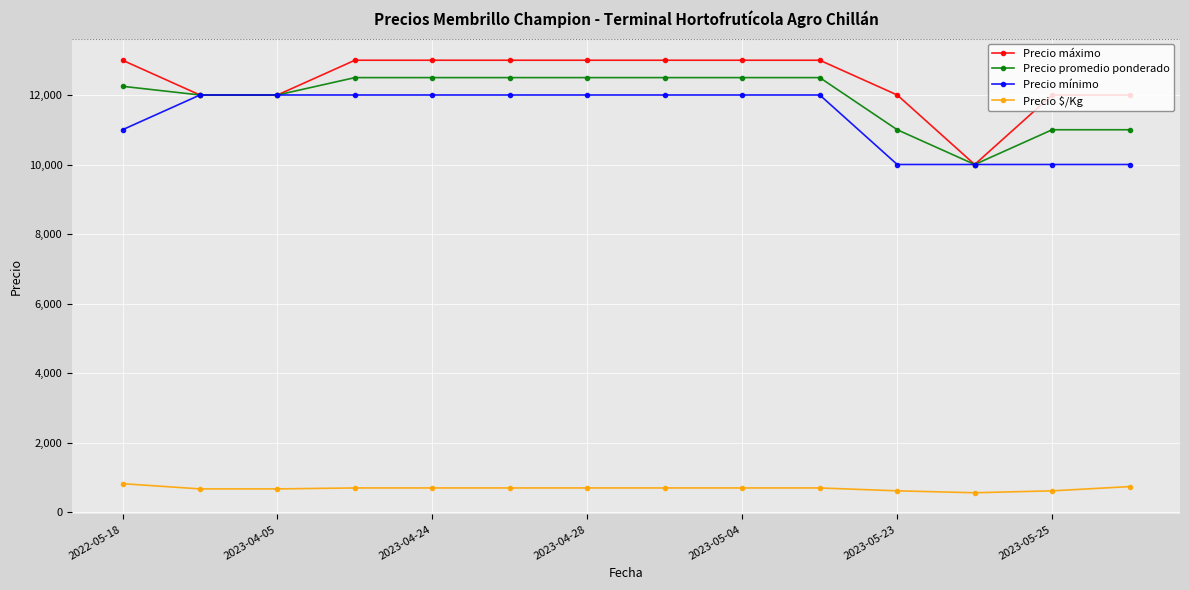

List the series in order of their peak value, lowest first.

Precio $/Kg, Precio mínimo, Precio promedio ponderado, Precio máximo